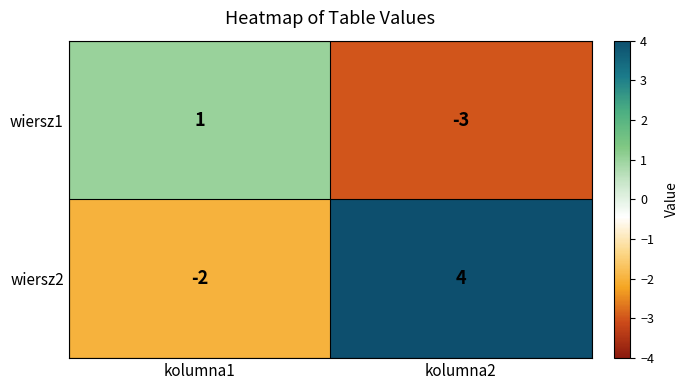

How many negative values does the wiersz1 series have?

1